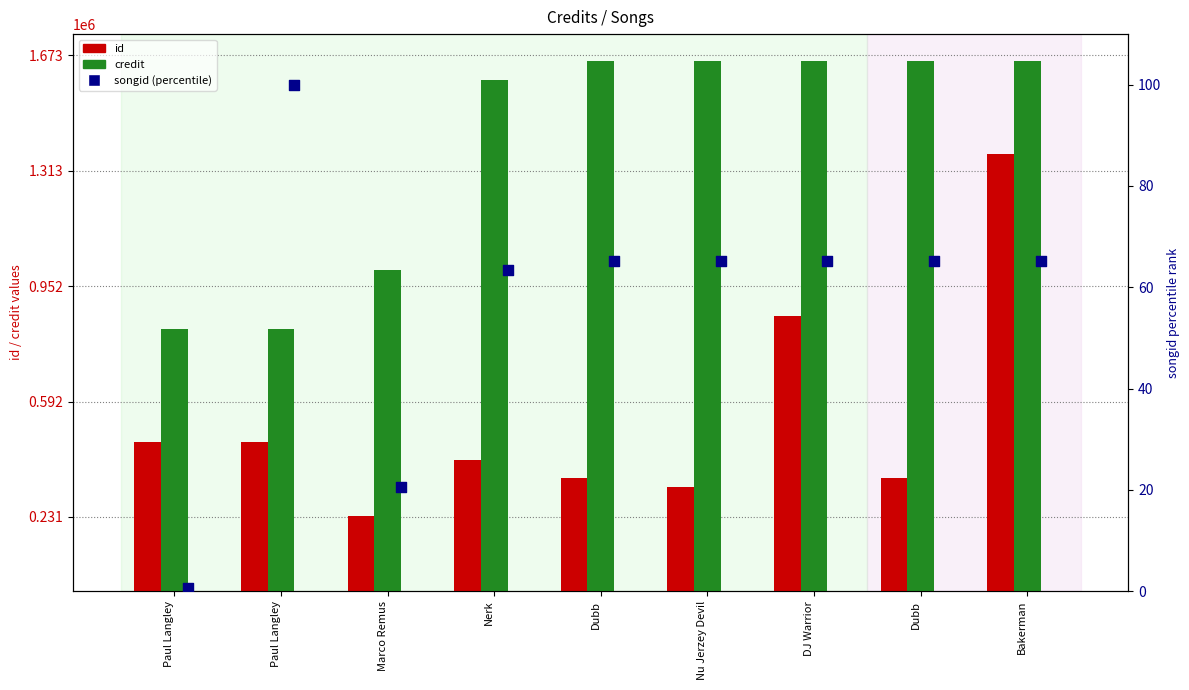

Which series has the widest spread of Y values?

id